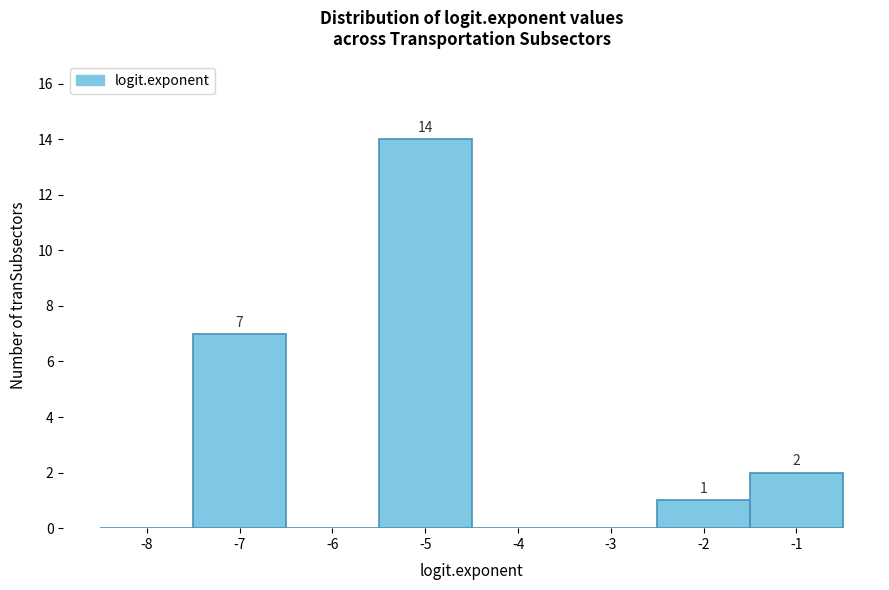

Reading left to right, transcribe all the data shown in this chart.

-8=0	-7=7	-6=0	-5=14	-4=0	-3=0	-2=1	-1=2